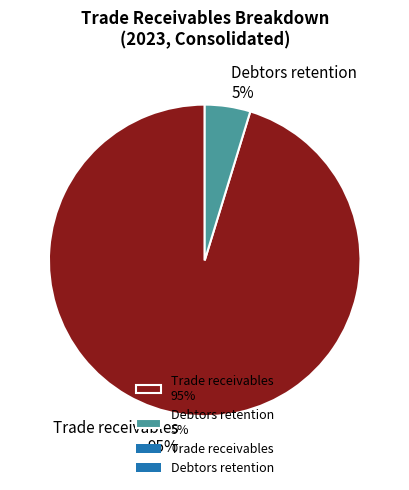

To the nearest percent, what is the average slice percentage?

50%